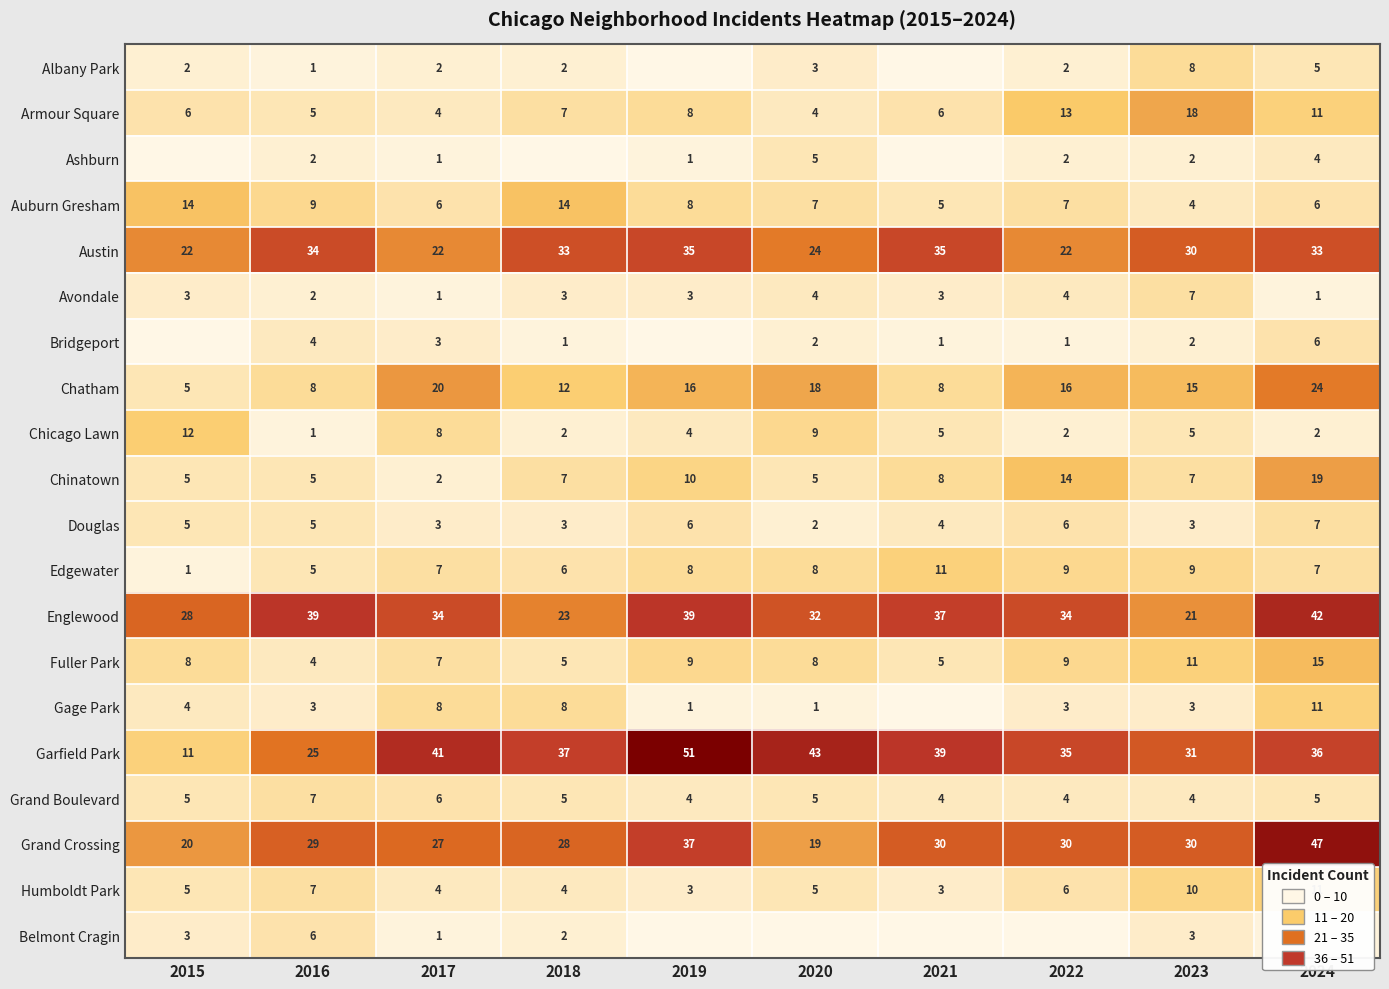

What value does the Chatham series have at 2015?

5